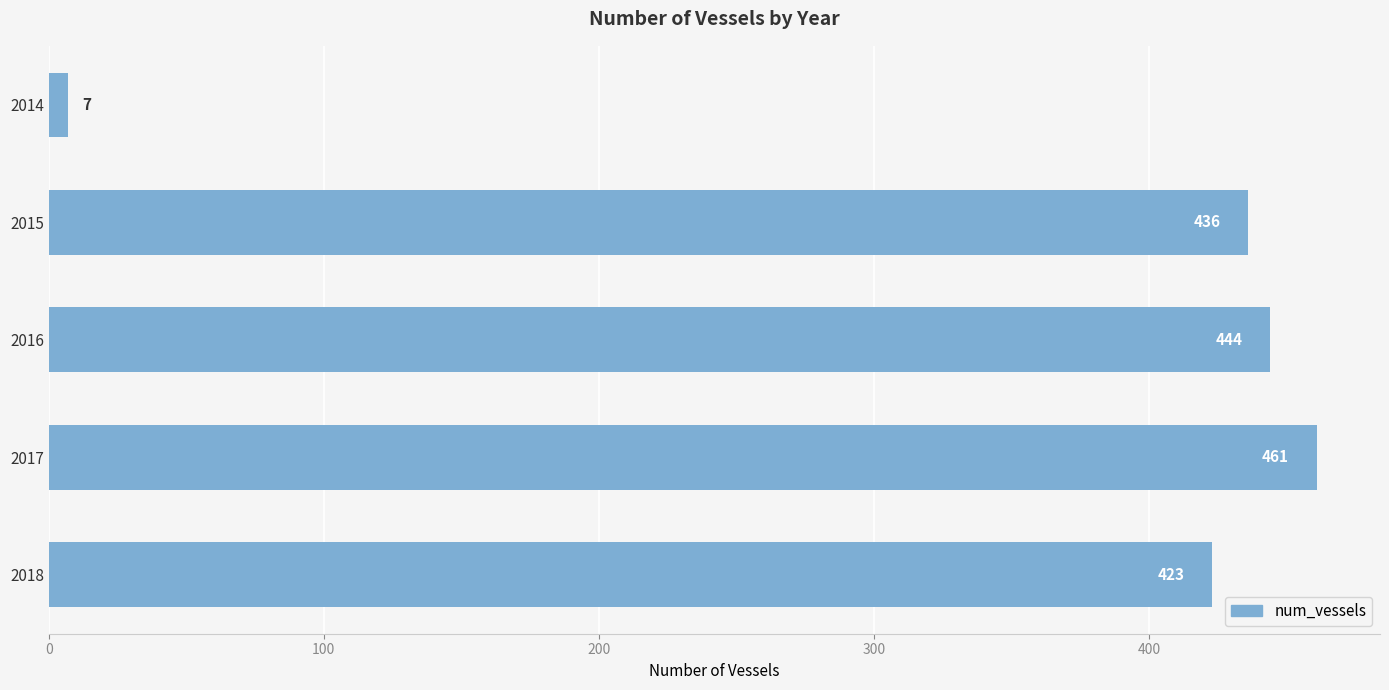

What value does the data have at 2016, to the nearest 10?

440